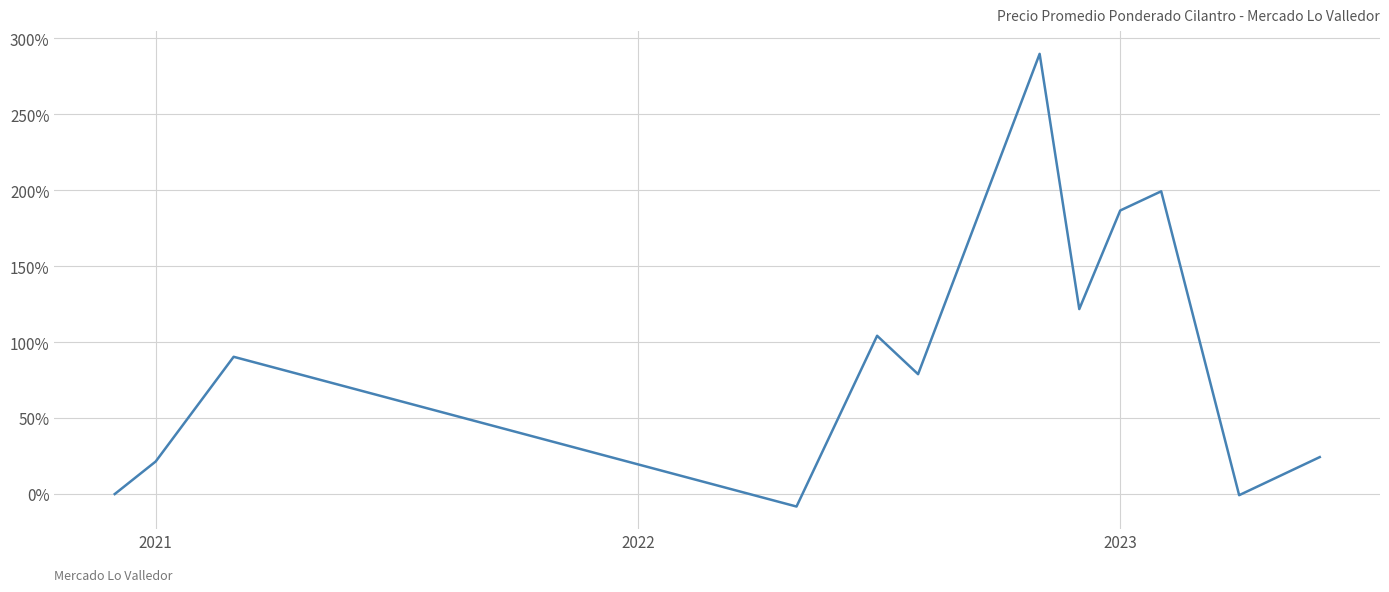

What is the greatest value displayed?

289.8